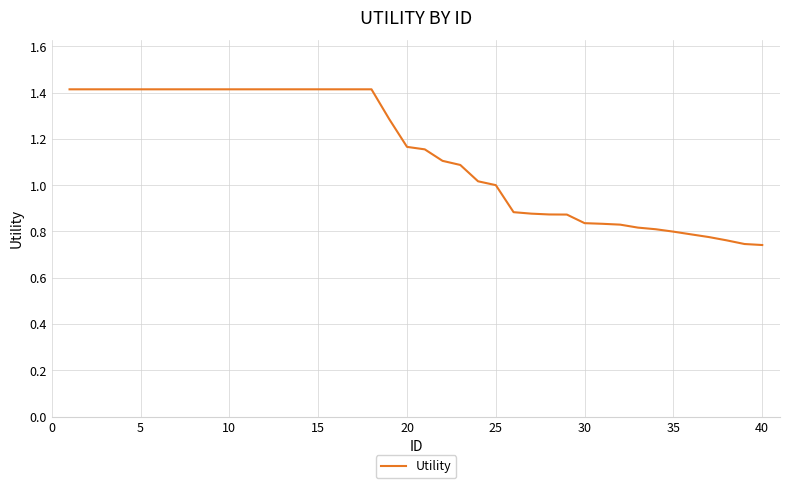

What is the greatest value displayed?

1.4